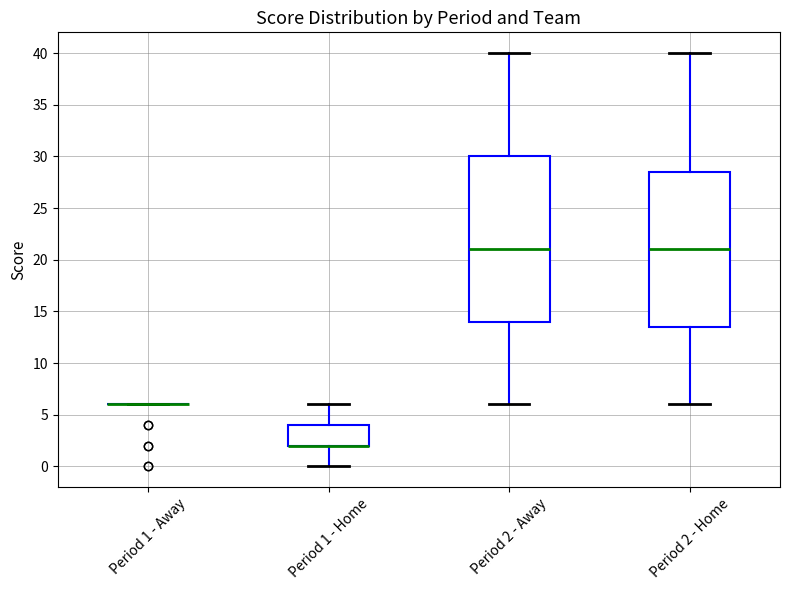

Reading left to right, transcribe this box plot: for each box, give where its median line is, the range the box spans, and where its two whiskers end, as read against the y-axis. The values are not printed on the chart, so give them approximately, as read against the axis.

Period 1 - Away: box collapsed to a line at 6.0, whiskers 6.0 to 6.0
Period 1 - Home: median 2.0 (drawn on the box's lower edge), box 2.0 to 4.0, whiskers 0.0 to 6.0
Period 2 - Away: median 21.0, box 14.0 to 30.0, whiskers 6.0 to 40.0
Period 2 - Home: median 21.0, box 13.5 to 28.5, whiskers 6.0 to 40.0